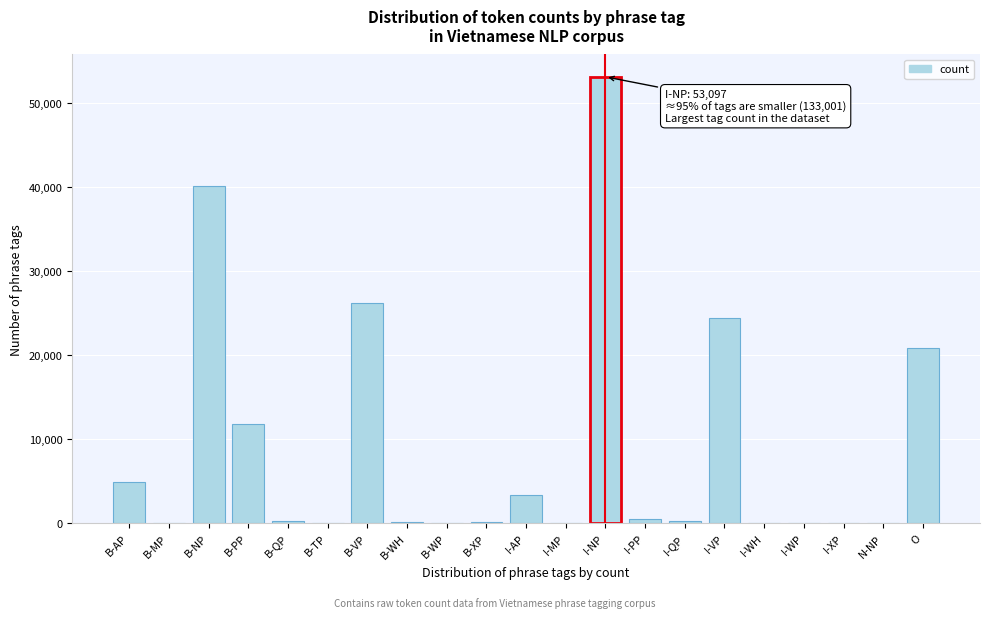

Between B-VP and B-XP, which is larger?

B-VP